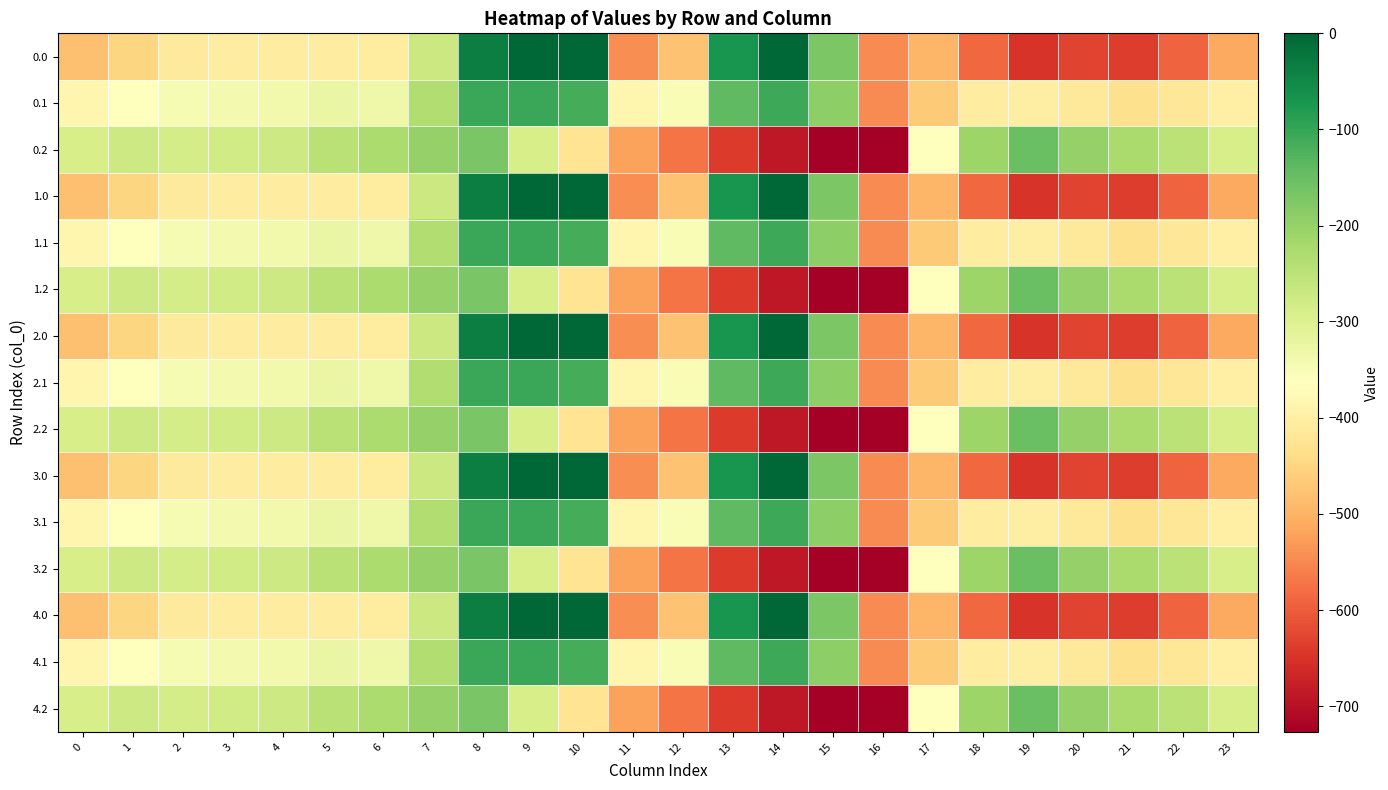

Reading right to left, extract all data points from this chart.

0.0: 23=-511.3	22=-592.3	21=-638.4	20=-629.9	19=-649.2	18=-586.7	17=-494.8	16=-545.4	15=-172.8	14=-0.3	13=-70.2	12=-477.2	11=-544.3	10=0.0	9=0.0	8=-35.0	7=-270.7	6=-408.0	5=-403.8	4=-404.9	3=-404.4	2=-410.3	1=-449.5	0=-482.0
0.1: 23=-399.4	22=-419.9	21=-432.4	20=-414.5	19=-400.2	18=-405.4	17=-466.6	16=-547.3	15=-190.4	14=-105.5	13=-141.2	12=-350.8	11=-384.7	10=-114.0	9=-104.8	8=-102.3	7=-234.9	6=-332.2	5=-325.7	4=-339.6	3=-342.7	2=-347.9	1=-361.1	0=-384.6
0.2: 23=-287.5	22=-247.4	21=-226.4	20=-199.2	19=-151.0	18=-210.0	17=-362.4	16=-726.6	15=-725.8	14=-687.4	13=-640.4	12=-571.2	11=-520.6	10=-423.5	9=-288.5	8=-169.5	7=-199.0	6=-228.8	5=-245.0	4=-274.4	3=-281.0	2=-285.5	1=-272.7	0=-287.1
1.0: 23=-511.3	22=-592.3	21=-638.4	20=-629.9	19=-649.2	18=-586.7	17=-494.8	16=-545.4	15=-172.8	14=-0.3	13=-70.2	12=-477.2	11=-544.3	10=0.0	9=0.0	8=-35.0	7=-270.7	6=-408.0	5=-403.8	4=-404.9	3=-404.4	2=-410.3	1=-449.5	0=-482.0
1.1: 23=-399.4	22=-419.9	21=-432.4	20=-414.5	19=-400.2	18=-405.4	17=-466.6	16=-547.3	15=-190.4	14=-105.5	13=-141.2	12=-350.8	11=-384.7	10=-114.0	9=-104.8	8=-102.3	7=-234.9	6=-332.2	5=-325.7	4=-339.6	3=-342.7	2=-347.9	1=-361.1	0=-384.6
1.2: 23=-287.5	22=-247.4	21=-226.4	20=-199.2	19=-151.0	18=-210.0	17=-362.4	16=-726.6	15=-725.8	14=-687.4	13=-640.4	12=-571.2	11=-520.6	10=-423.5	9=-288.5	8=-169.5	7=-199.0	6=-228.8	5=-245.0	4=-274.4	3=-281.0	2=-285.5	1=-272.7	0=-287.1
2.0: 23=-511.3	22=-592.3	21=-638.4	20=-629.9	19=-649.2	18=-586.7	17=-494.8	16=-545.4	15=-172.8	14=-0.3	13=-70.2	12=-477.2	11=-544.3	10=0.0	9=0.0	8=-35.0	7=-270.7	6=-408.0	5=-403.8	4=-404.9	3=-404.4	2=-410.3	1=-449.5	0=-482.0
2.1: 23=-399.4	22=-419.9	21=-432.4	20=-414.5	19=-400.2	18=-405.4	17=-466.6	16=-547.3	15=-190.4	14=-105.5	13=-141.2	12=-350.8	11=-384.7	10=-114.0	9=-104.8	8=-102.3	7=-234.9	6=-332.2	5=-325.7	4=-339.6	3=-342.7	2=-347.9	1=-361.1	0=-384.6
2.2: 23=-287.5	22=-247.4	21=-226.4	20=-199.2	19=-151.0	18=-210.0	17=-362.4	16=-726.6	15=-725.8	14=-687.4	13=-640.4	12=-571.2	11=-520.6	10=-423.5	9=-288.5	8=-169.5	7=-199.0	6=-228.8	5=-245.0	4=-274.4	3=-281.0	2=-285.5	1=-272.7	0=-287.1
3.0: 23=-511.3	22=-592.3	21=-638.4	20=-629.9	19=-649.2	18=-586.7	17=-494.8	16=-545.4	15=-172.8	14=-0.3	13=-70.2	12=-477.2	11=-544.3	10=0.0	9=0.0	8=-35.0	7=-270.7	6=-408.0	5=-403.8	4=-404.9	3=-404.4	2=-410.3	1=-449.5	0=-482.0
3.1: 23=-399.4	22=-419.9	21=-432.4	20=-414.5	19=-400.2	18=-405.4	17=-466.6	16=-547.3	15=-190.4	14=-105.5	13=-141.2	12=-350.8	11=-384.7	10=-114.0	9=-104.8	8=-102.3	7=-234.9	6=-332.2	5=-325.7	4=-339.6	3=-342.7	2=-347.9	1=-361.1	0=-384.6
3.2: 23=-287.5	22=-247.4	21=-226.4	20=-199.2	19=-151.0	18=-210.0	17=-362.4	16=-726.6	15=-725.8	14=-687.4	13=-640.4	12=-571.2	11=-520.6	10=-423.5	9=-288.5	8=-169.5	7=-199.0	6=-228.8	5=-245.0	4=-274.4	3=-281.0	2=-285.5	1=-272.7	0=-287.1
4.0: 23=-511.3	22=-592.3	21=-638.4	20=-629.9	19=-649.2	18=-586.7	17=-494.8	16=-545.4	15=-172.8	14=-0.3	13=-70.2	12=-477.2	11=-544.3	10=0.0	9=0.0	8=-35.0	7=-270.7	6=-408.0	5=-403.8	4=-404.9	3=-404.4	2=-410.3	1=-449.5	0=-482.0
4.1: 23=-399.4	22=-419.9	21=-432.4	20=-414.5	19=-400.2	18=-405.4	17=-466.6	16=-547.3	15=-190.4	14=-105.5	13=-141.2	12=-350.8	11=-384.7	10=-114.0	9=-104.8	8=-102.3	7=-234.9	6=-332.2	5=-325.7	4=-339.6	3=-342.7	2=-347.9	1=-361.1	0=-384.6
4.2: 23=-287.5	22=-247.4	21=-226.4	20=-199.2	19=-151.0	18=-210.0	17=-362.4	16=-726.6	15=-725.8	14=-687.4	13=-640.4	12=-571.2	11=-520.6	10=-423.5	9=-288.5	8=-169.5	7=-199.0	6=-228.8	5=-245.0	4=-274.4	3=-281.0	2=-285.5	1=-272.7	0=-287.1